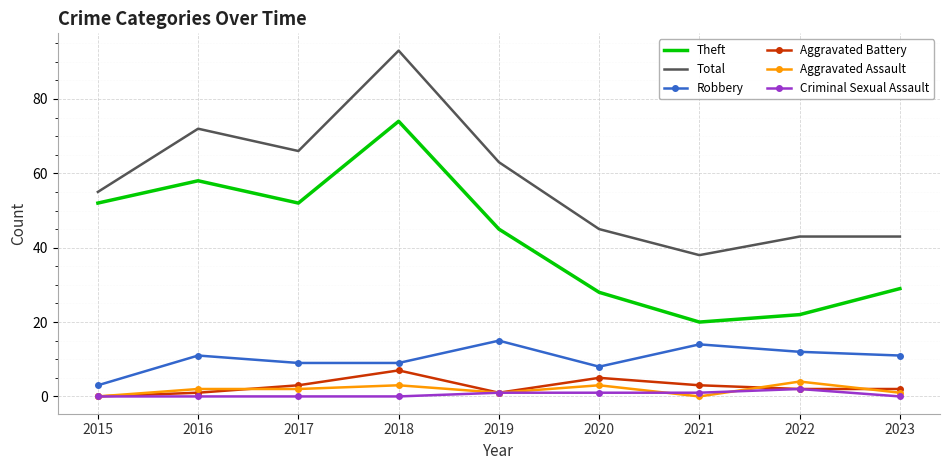

The value of Criminal Sexual Assault at 2015 is 0. True or false?

True